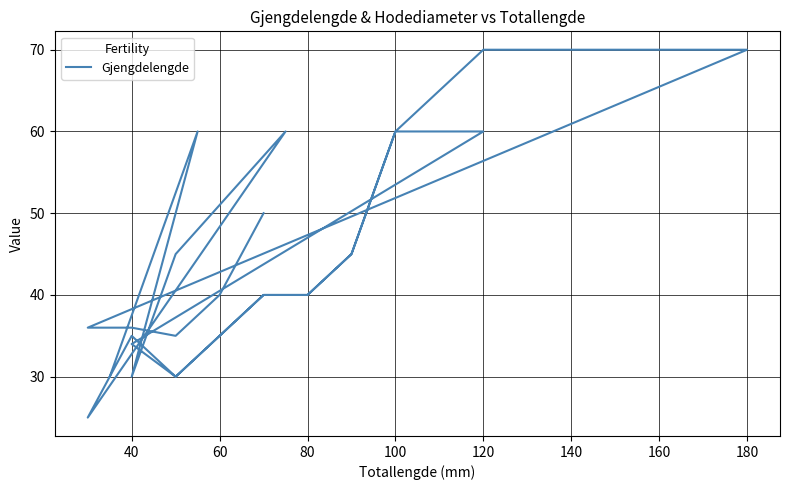

At which category does the data reach its first local peak?

60